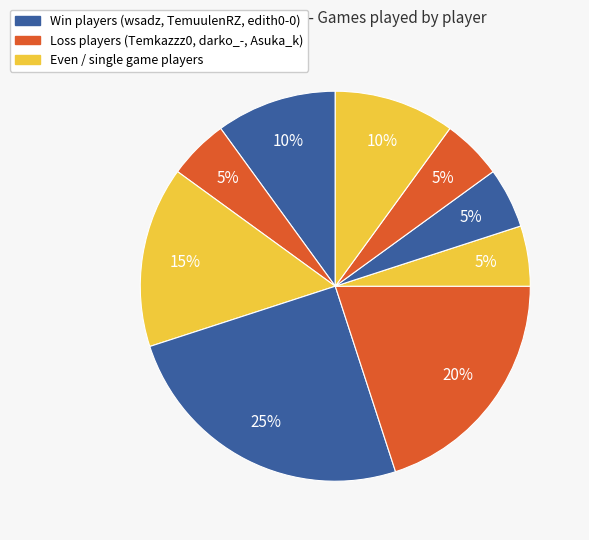

Count the number of slices in the pie.

9